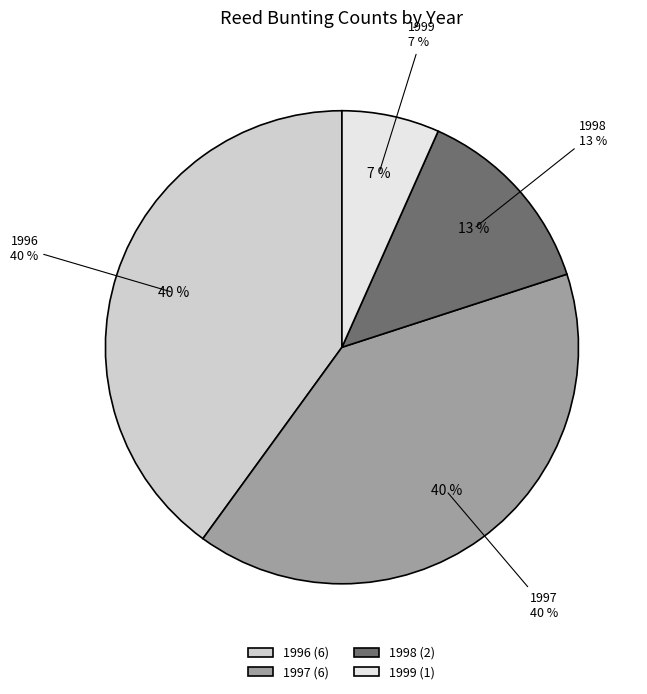

Rank the categories by value from lowest to highest.

1999, 1998, 1996, 1997